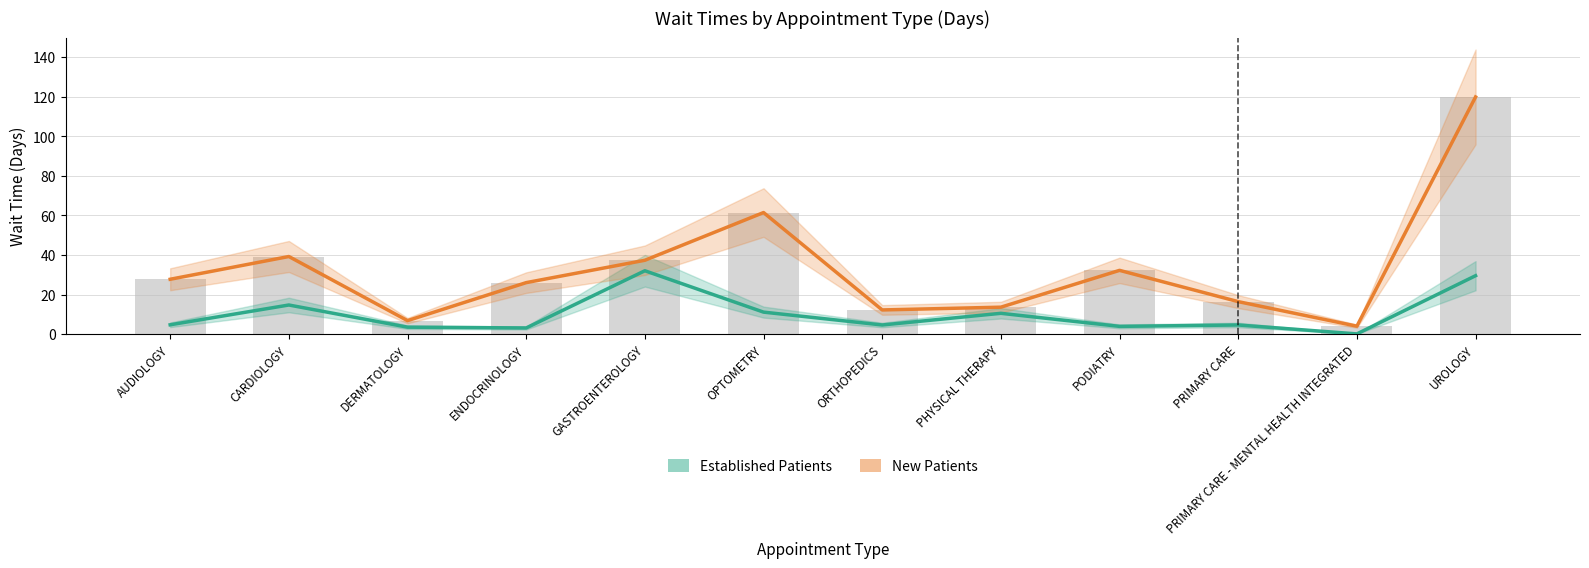

At OPTOMETRY, list the series in order from largest to smallest.

New Patients, Established Patients